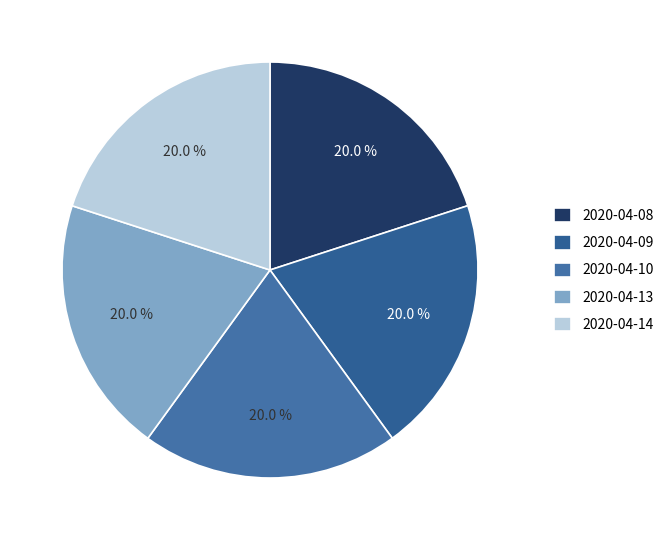

Is it true that 2020-04-09 is 20% of the pie?

True